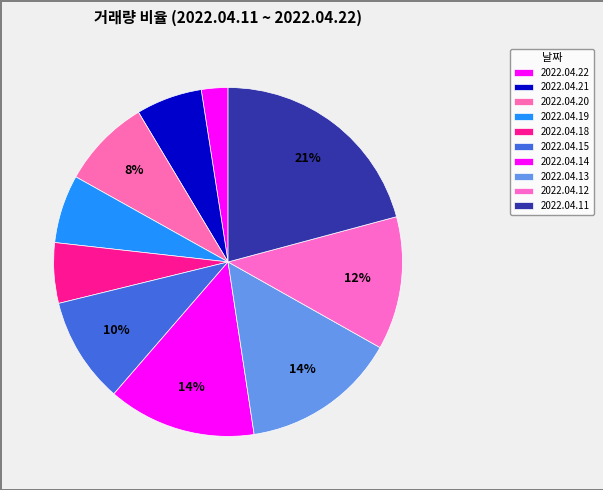

Is there any slice that represents more than half of the pie?

No